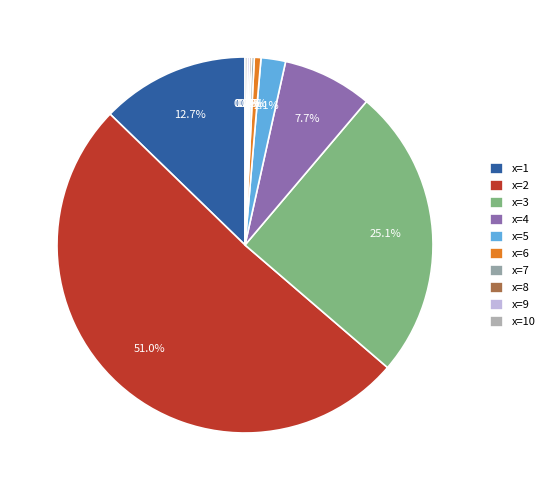

Does any single category account for the majority?

Yes